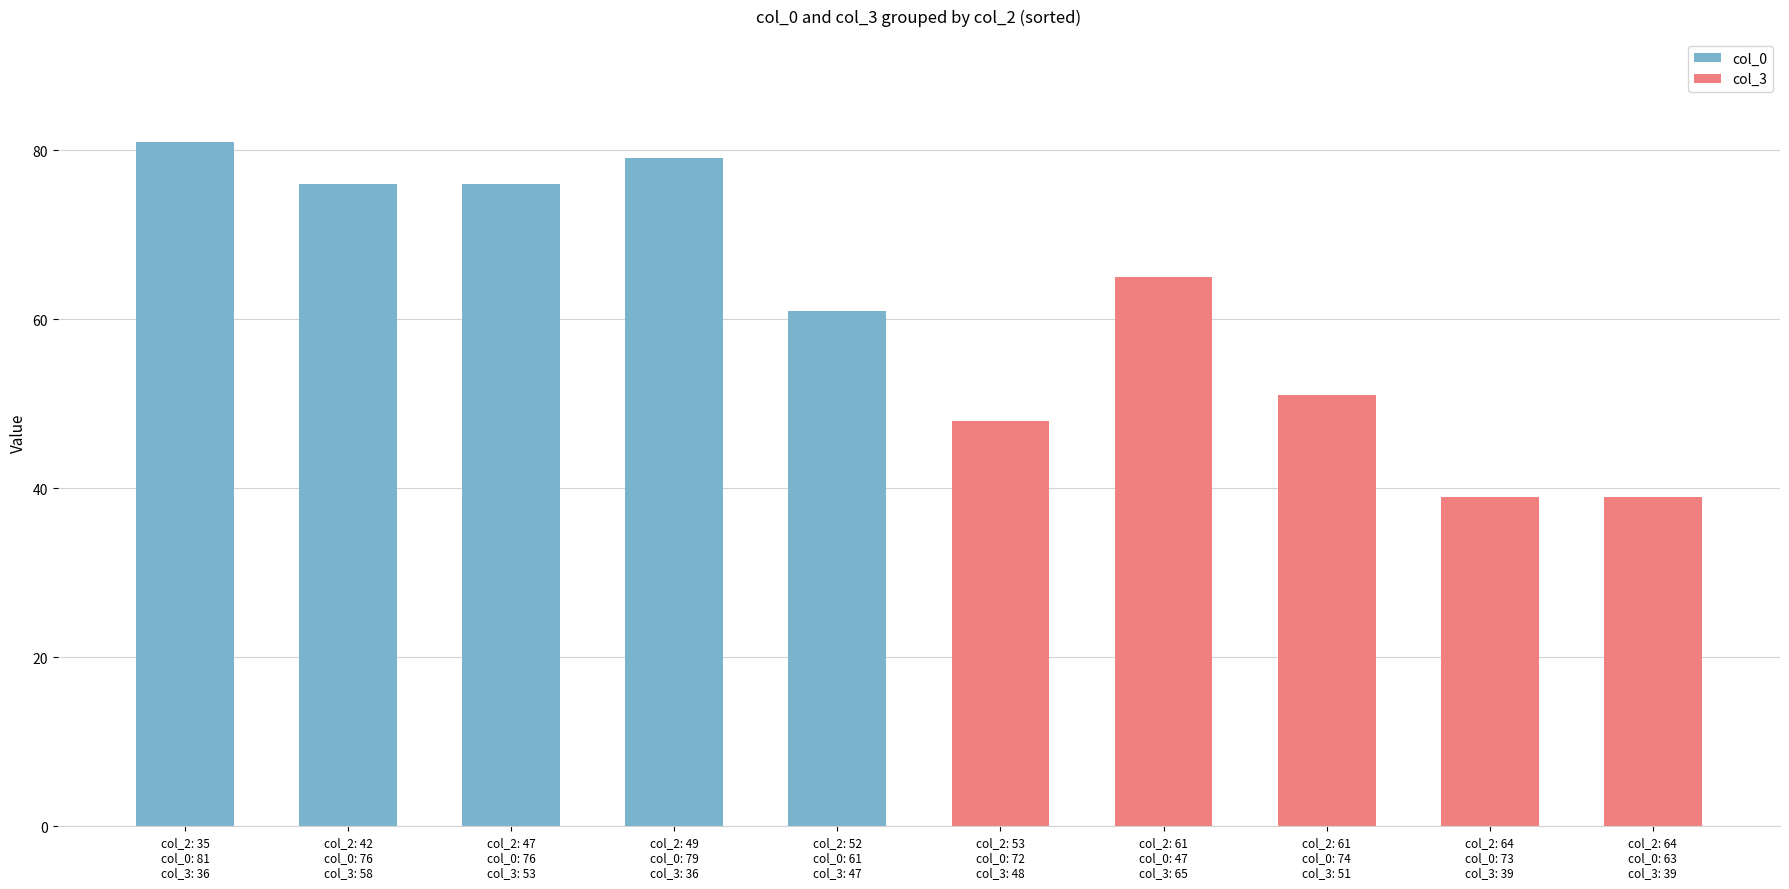

Which label corresponds to the largest value in the chart?

col_2: 35
col_0: 81
col_3: 36